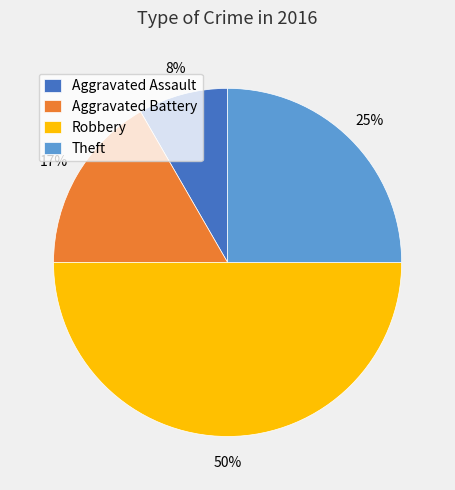

To the nearest percent, what is the difference between the Robbery and Aggravated Assault slice percentages?

42%